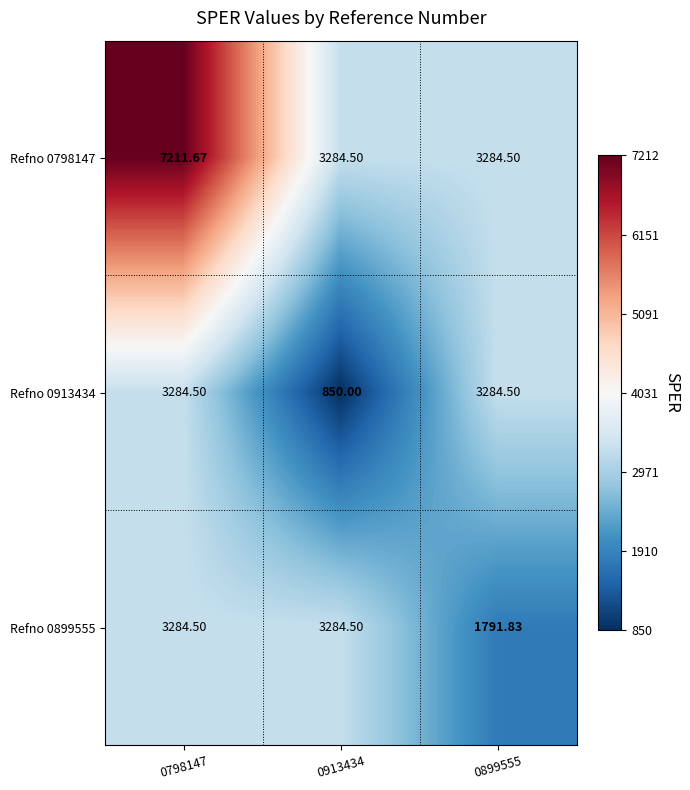

Is the value of Refno 0913434 at 0913434 greater than the value of Refno 0899555 at 0899555?

No